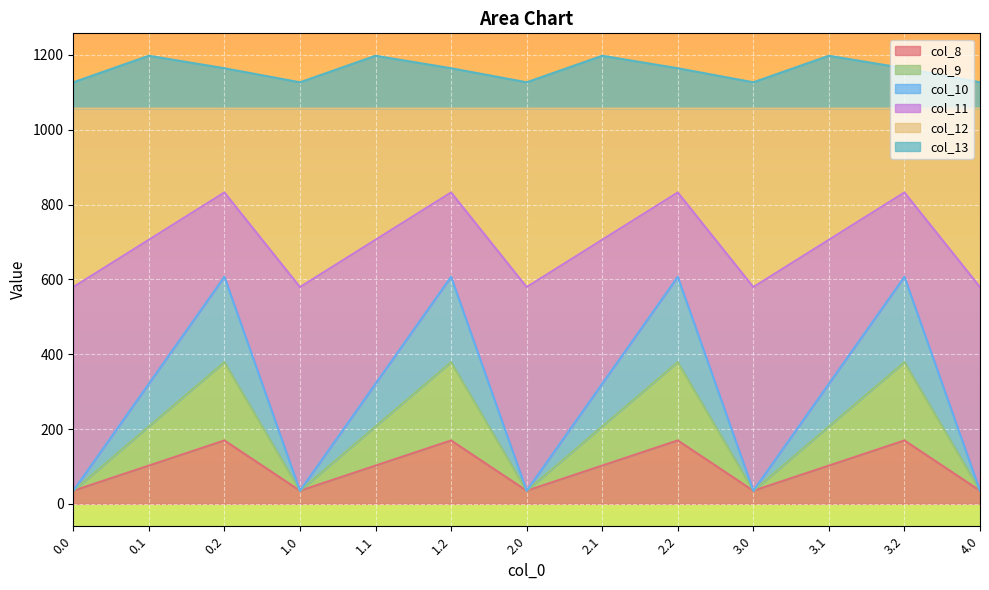

True or false: col_8 and col_9 cross at least once.

False